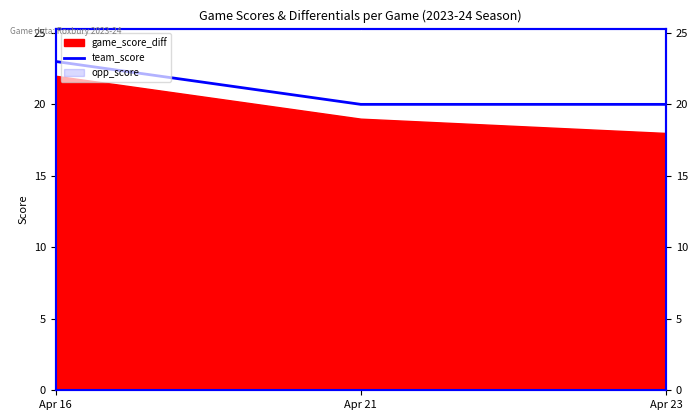

List the labels in order of value, largest first.

Apr 16, Apr 21, Apr 23